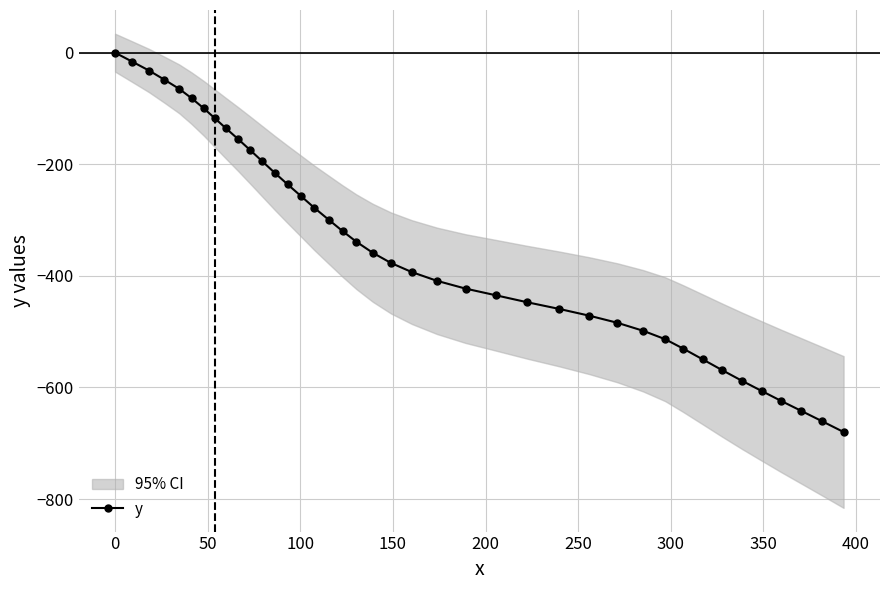

What is the value of the y point at the 21st from the left?

-376.8